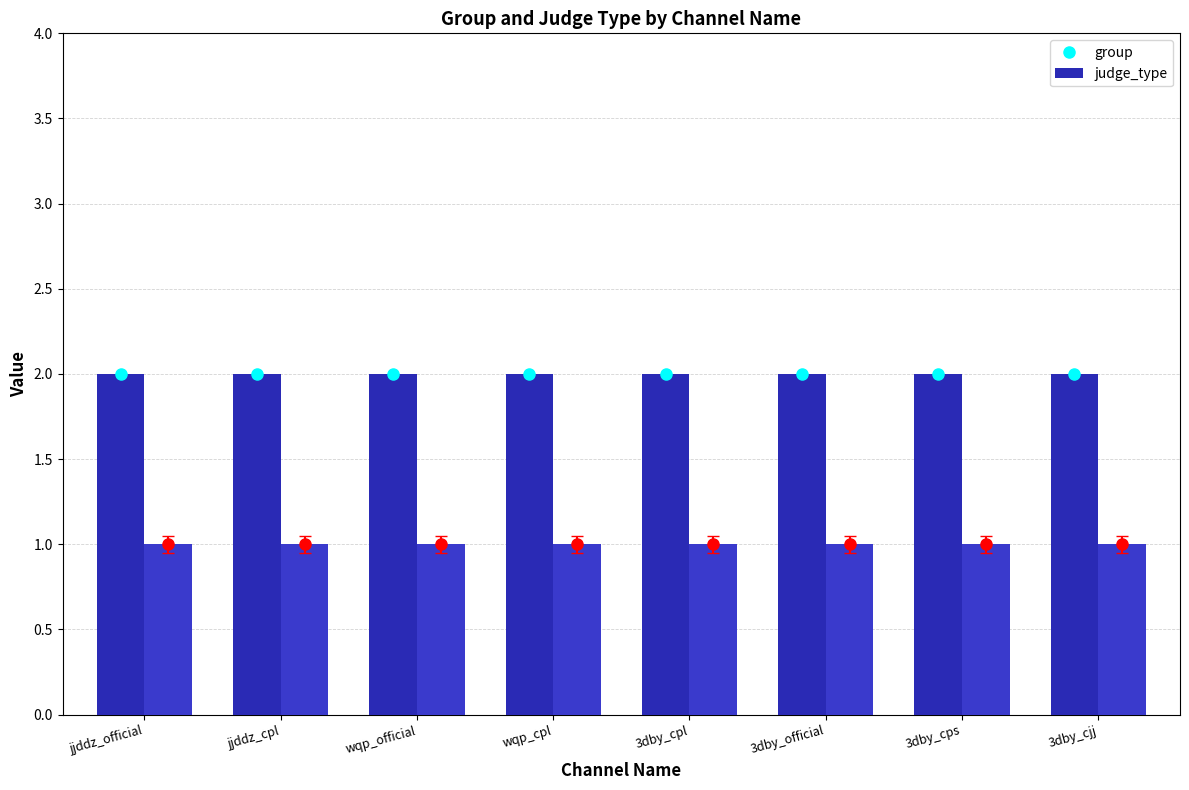

What is the minimum value shown in the chart?

1